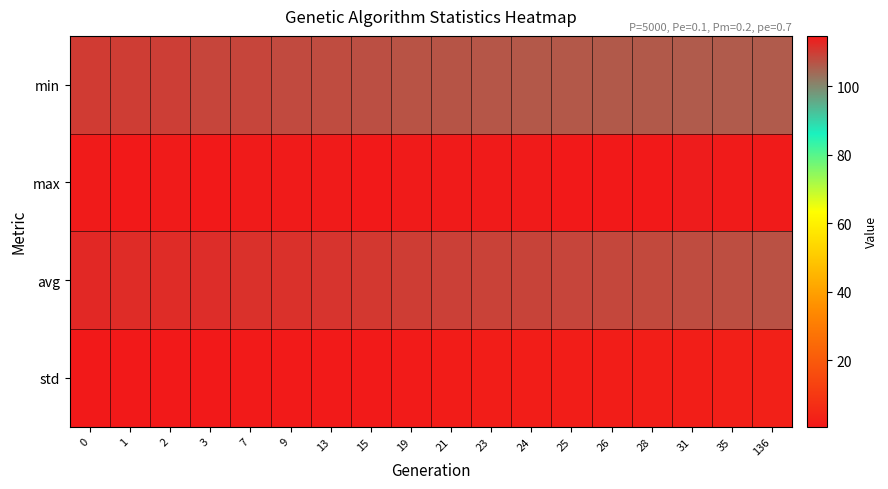

Reading right to left, list all the values displayed in this chart.

min: 136=105.9	35=105.9	31=106.0	28=106.1	26=106.2	25=106.4	24=106.5	23=106.6	21=106.9	19=107.0	15=107.5	13=108.0	9=108.2	7=108.7	3=108.9	2=109.7	1=110.0	0=110.1
max: 136=114.5	35=114.5	31=114.2	28=114.6	26=114.6	25=114.7	24=114.5	23=114.4	21=114.5	19=114.5	15=114.7	13=114.5	9=114.4	7=114.4	3=114.6	2=114.4	1=114.6	0=114.5
avg: 136=107.2	35=107.7	31=107.9	28=108.3	26=108.7	25=108.9	24=109.1	23=109.3	21=109.6	19=109.9	15=110.6	13=111.0	9=111.4	7=111.6	3=112.0	2=112.1	1=112.3	0=112.6
std: 136=2.7	35=2.5	31=2.4	28=2.2	26=2.1	25=2.0	24=1.9	23=1.8	21=1.7	19=1.5	15=1.3	13=1.2	9=1.0	7=0.9	3=0.8	2=0.7	1=0.7	0=0.6